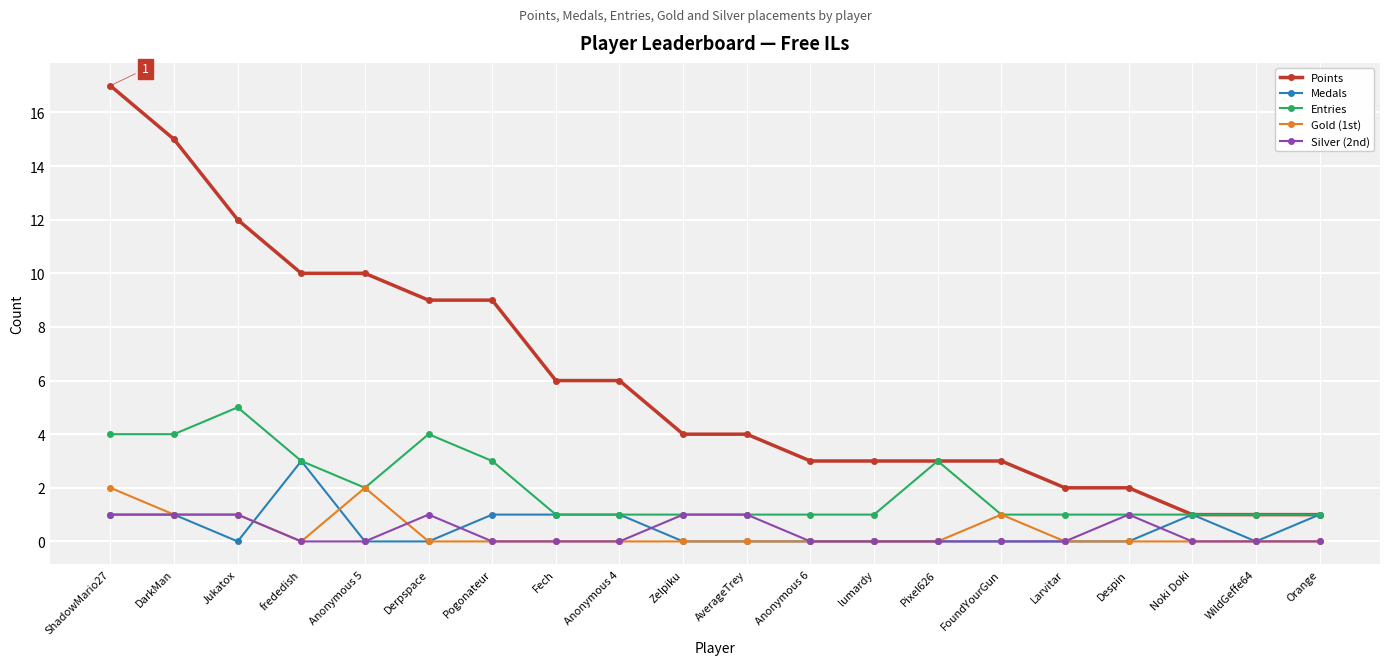

List the series in order of their peak value, lowest first.

Silver (2nd), Gold (1st), Medals, Entries, Points